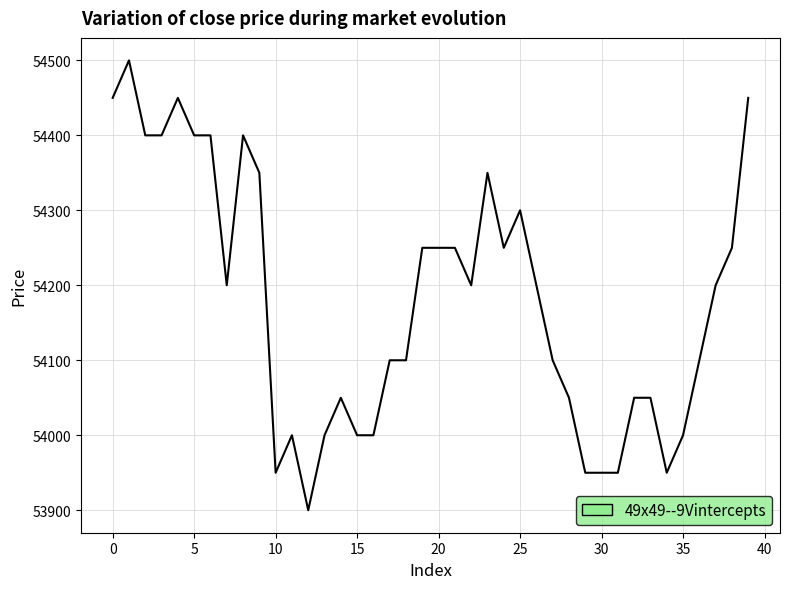

What is the greatest value displayed?

54500